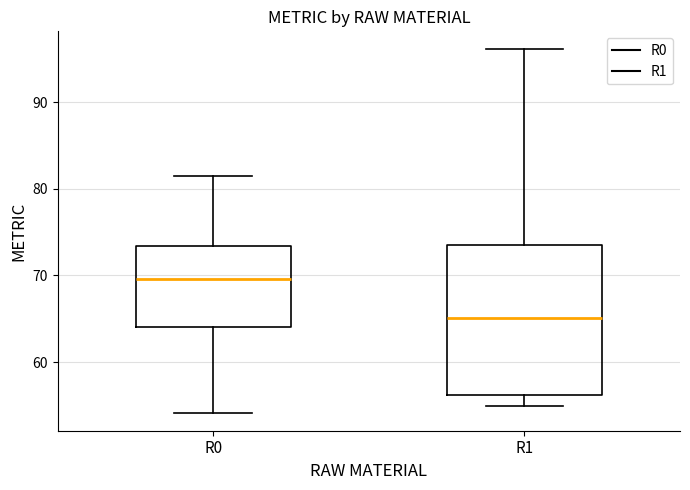

Reading left to right, read every box against the y-axis: the position of its median line, the range the box covers, and the ends of its whiskers. The values are not printed on the chart, so give them approximately, as read against the axis.

R0: median 70, box 64 to 73, whiskers 54 to 81
R1: median 65, box 56 to 74, whiskers 55 to 96